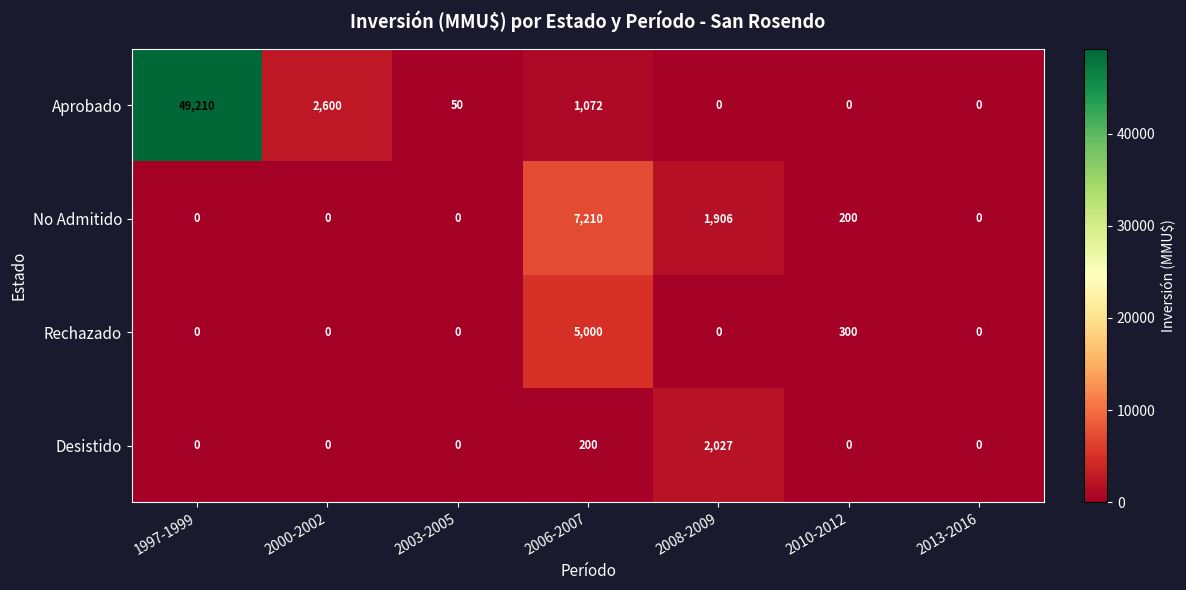

What is the difference between the maximum and minimum values in the Rechazado series?

5000